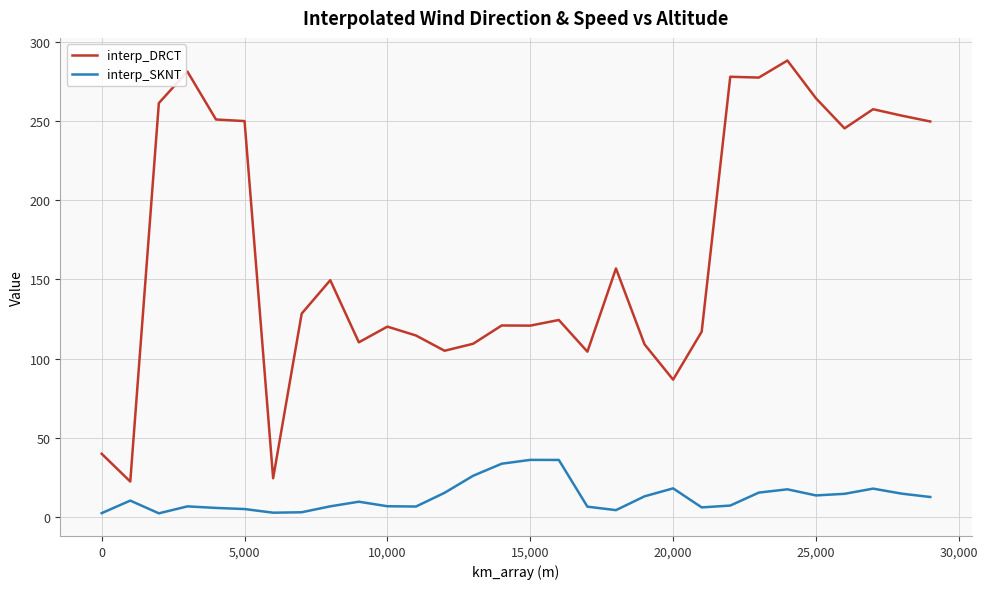

True or false: interp_DRCT and interp_SKNT intersect in this chart.

False